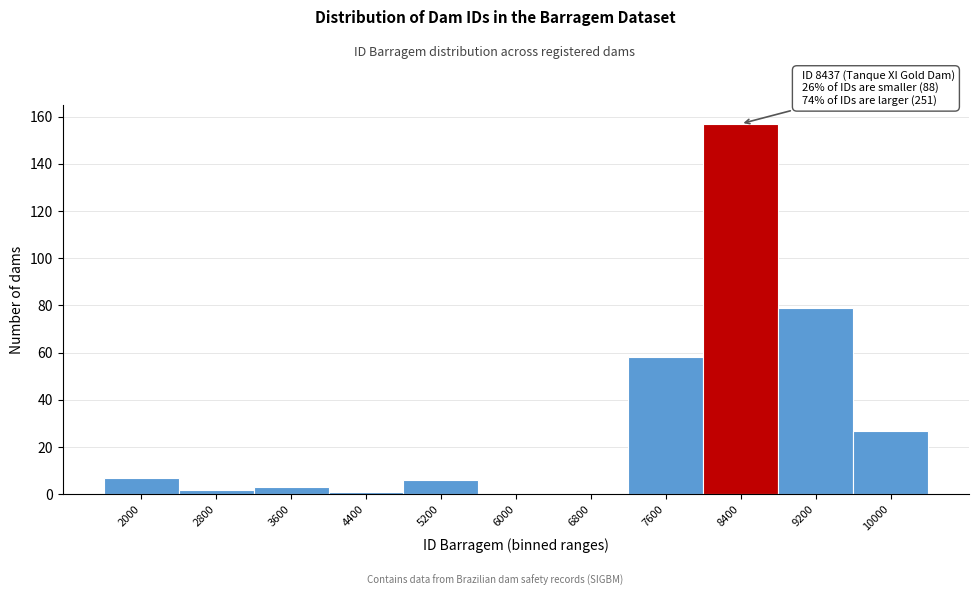

Reading left to right, what are all the values shown in this chart?

2000=7	2800=2	3600=3	4400=1	5200=6	6000=0	6800=0	7600=58	8400=157	9200=79	10000=27